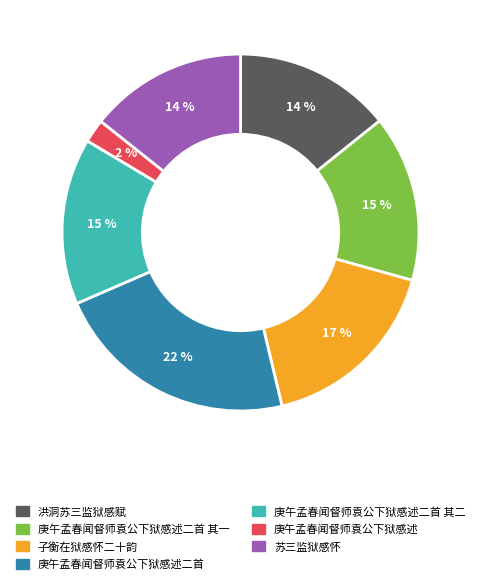

Which slice is the largest?

庚午孟春闻督师袁公下狱感述二首